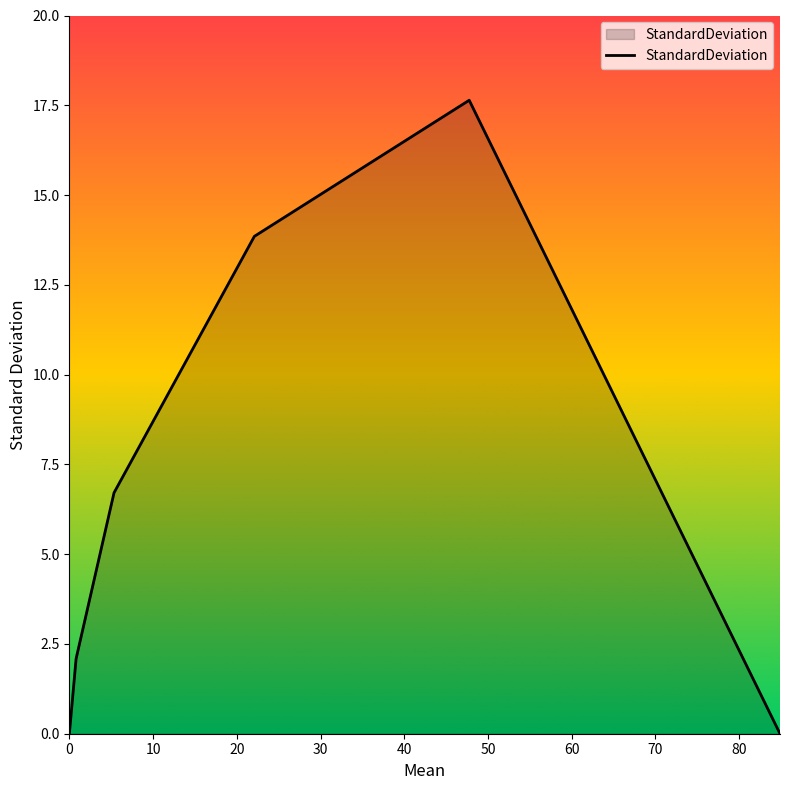

True or false: the data has more than 1 interior local peaks.

False